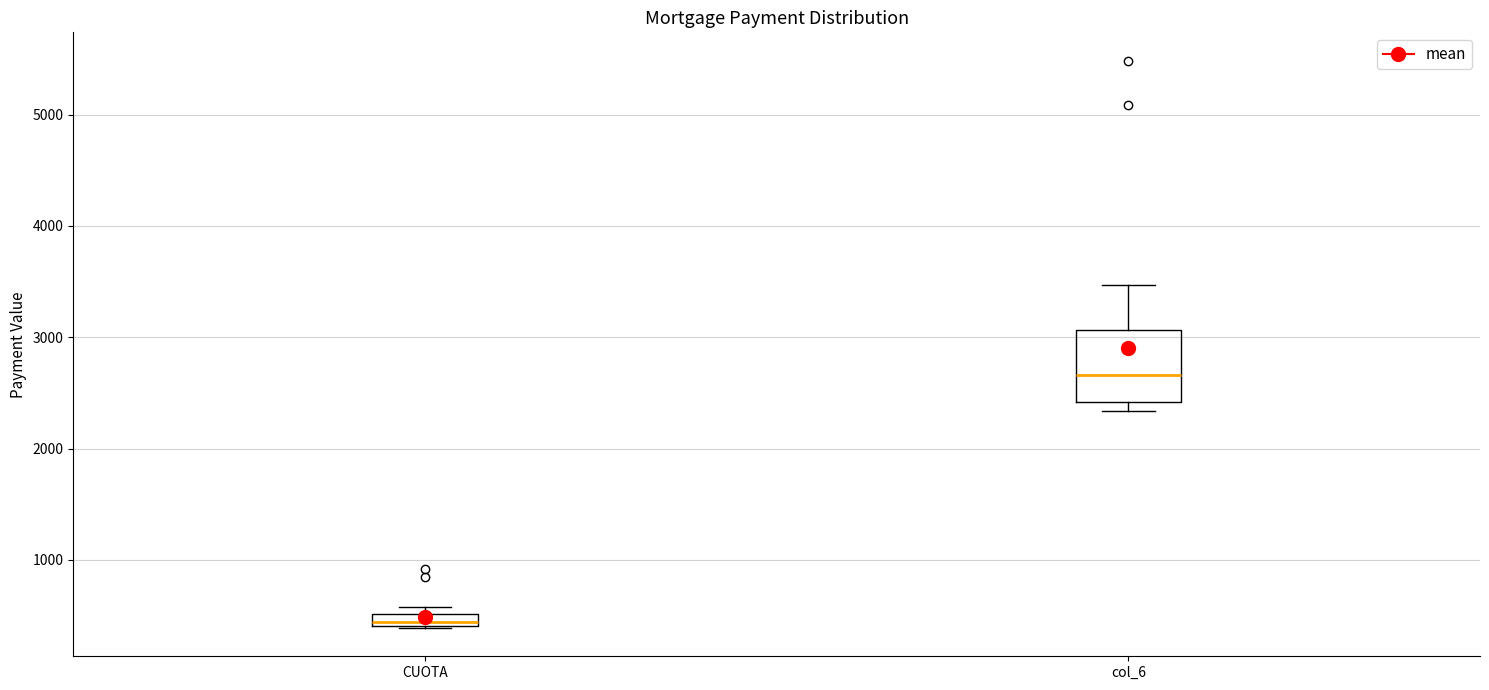

Where does the upper whisker of the box for col_6 end on the y-axis? The values are not printed on the chart, so give them approximately, as read against the axis.

3500